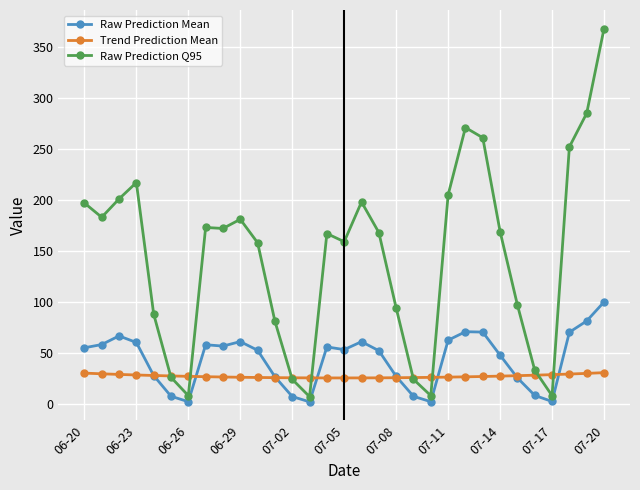

Does the chart have visible grid lines?

Yes